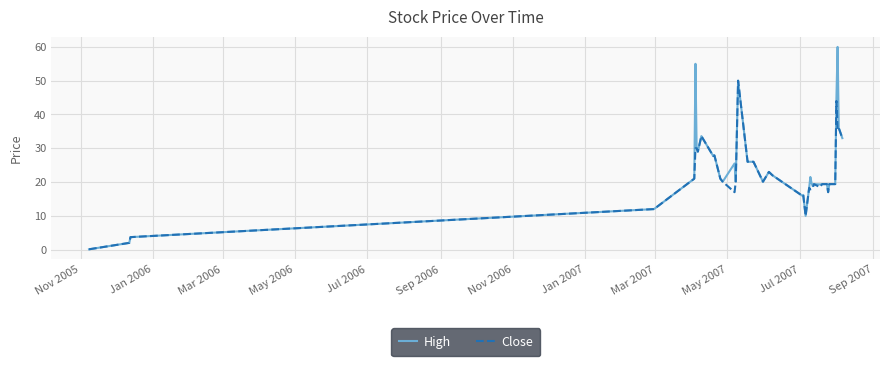

Which series has the widest spread of values?

High